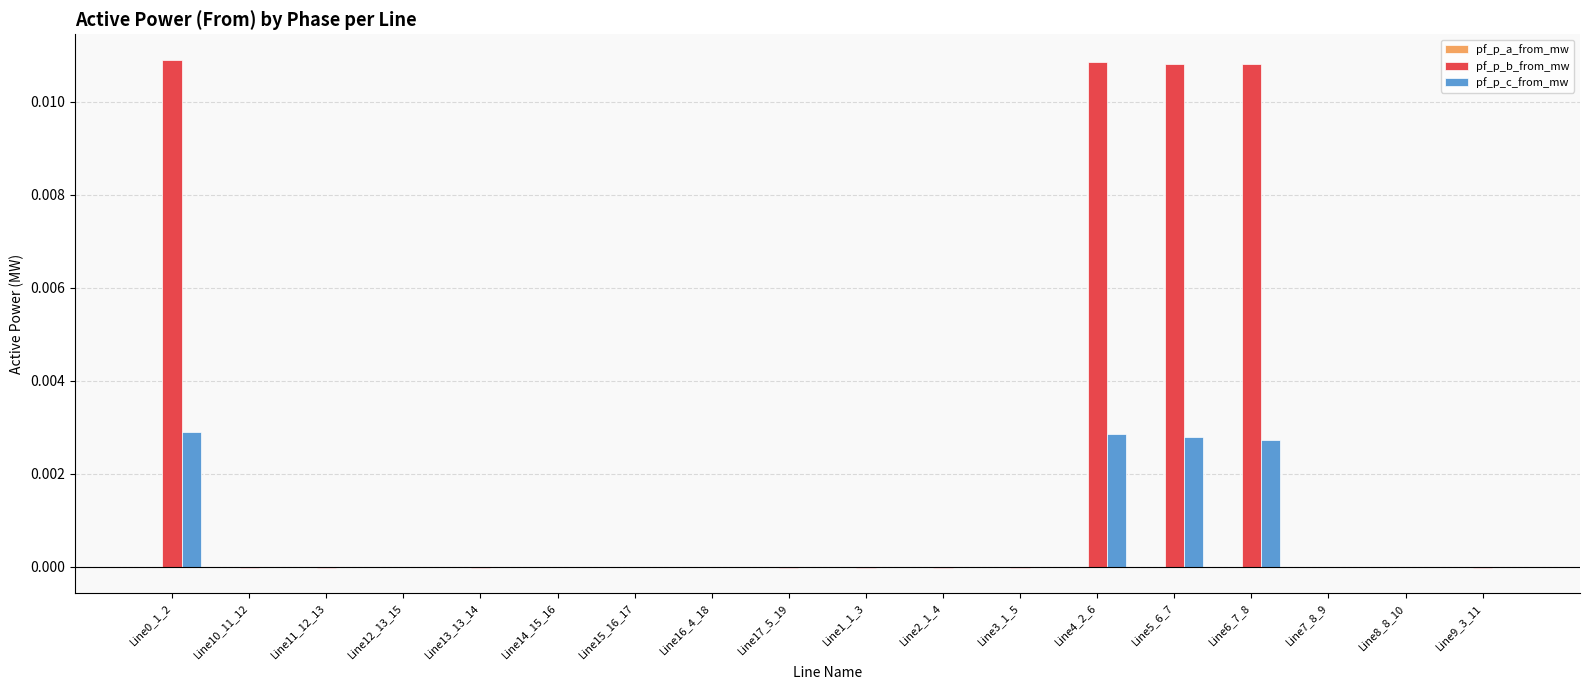

The value of pf_p_c_from_mw at Line7_8_9 is -0.0. True or false?

True